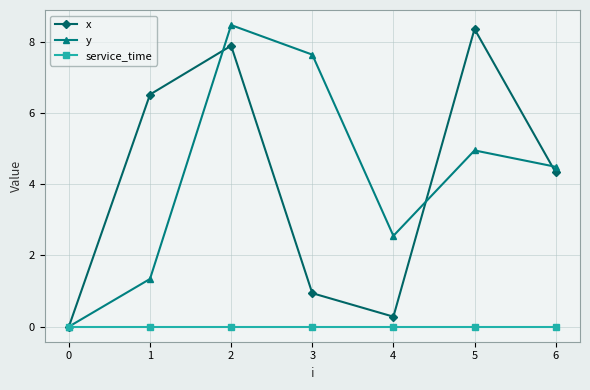

Between 2 and 4, which series saw the biggest shift?

x